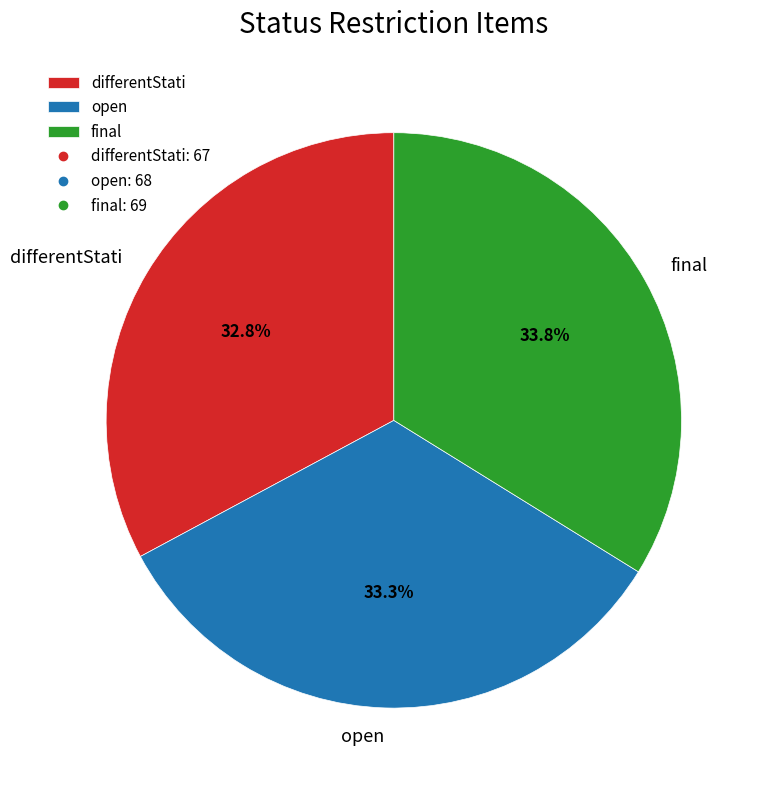

To the nearest percent, what is the combined percentage of differentStati and open?

66%